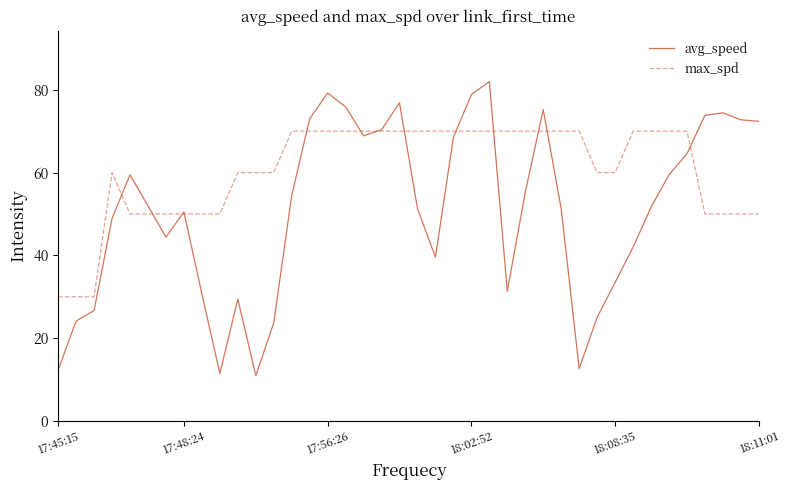

Which series has the largest total across all categories?

max_spd